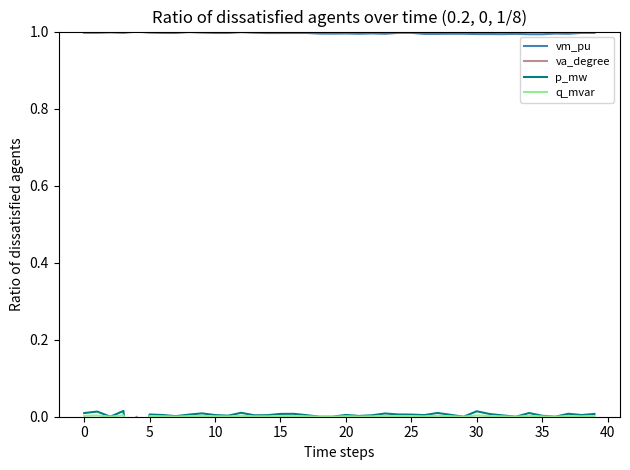

Which series changed the most between 10 and 35?

va_degree